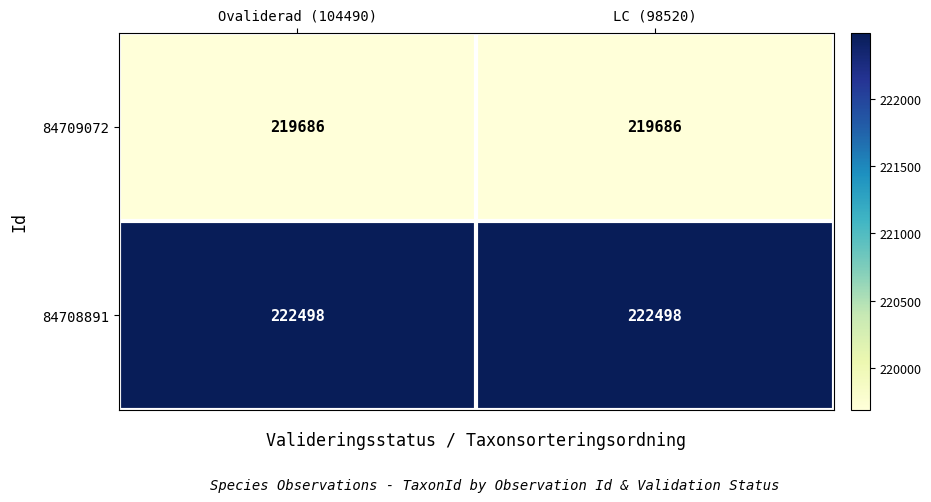

Rank the series at Ovaliderad (104490) from lowest to highest value.

84709072, 84708891